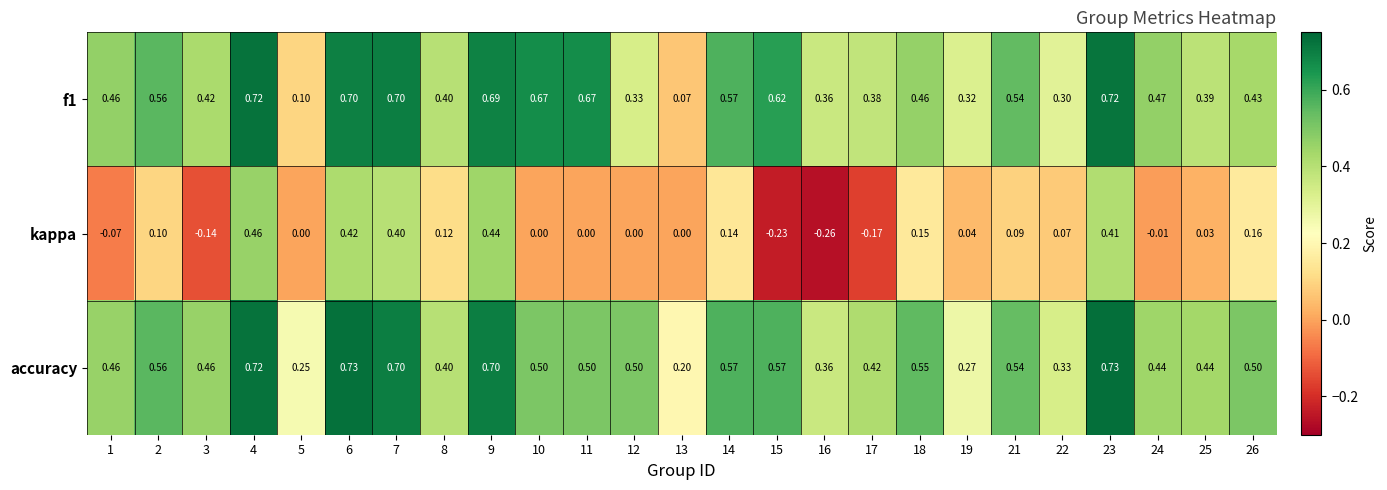

Which series has the largest total across all categories?

accuracy